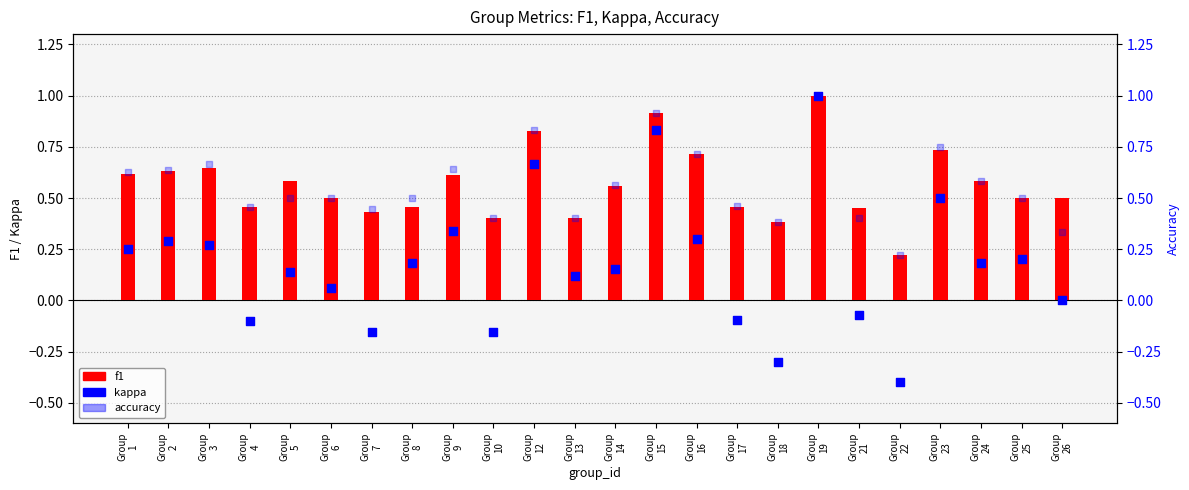

Which series has the largest Y range (max minus min)?

kappa